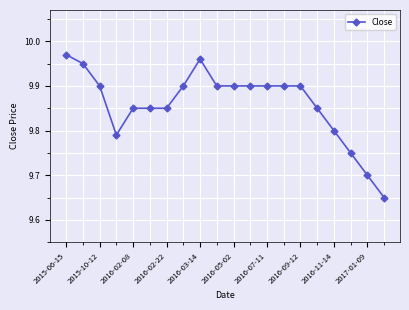

What is the difference between the second highest and second lowest values?

0.3